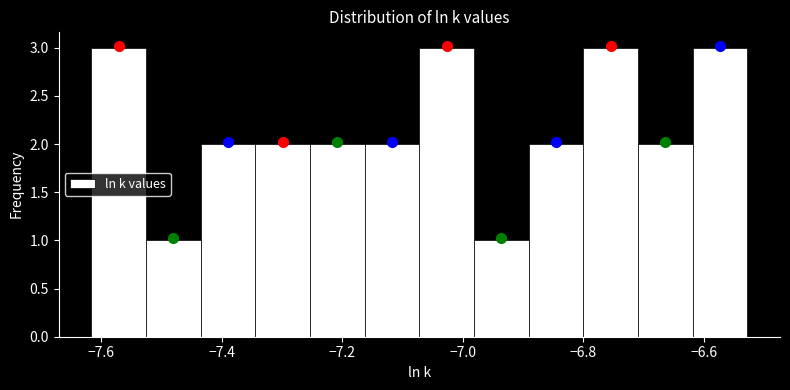

How tall is the bar that spans -6.70 to -6.62 on the x-axis? Neither the bar edges nor the heights are printed on the chart, so give them approximately, as read against the axes.

2